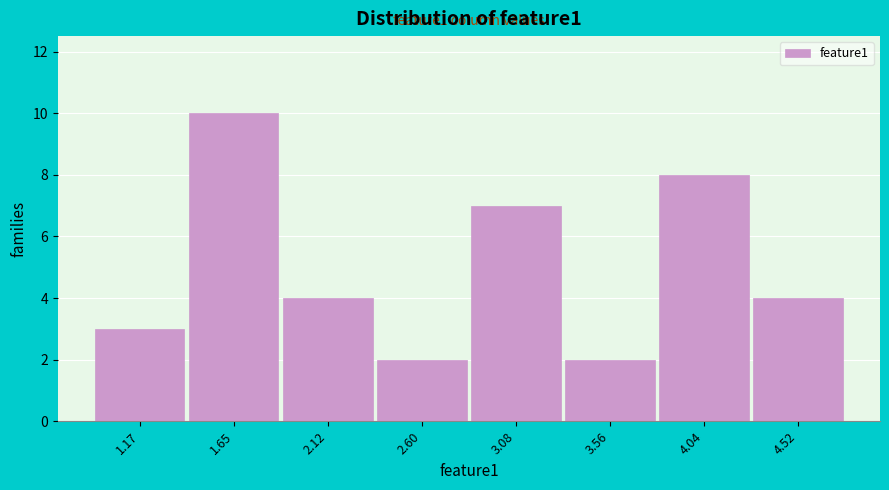

Reading right to left, list all the values displayed in this chart.

4.52=4	4.04=8	3.56=2	3.08=7	2.60=2	2.12=4	1.65=10	1.17=3